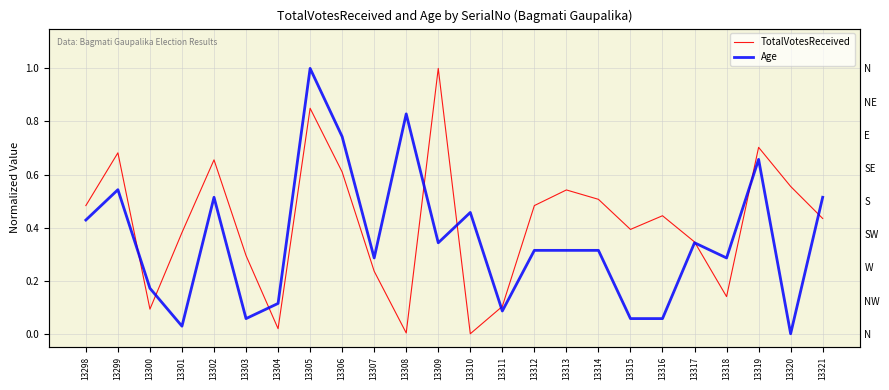

What is the average value of the Age series?

0.4